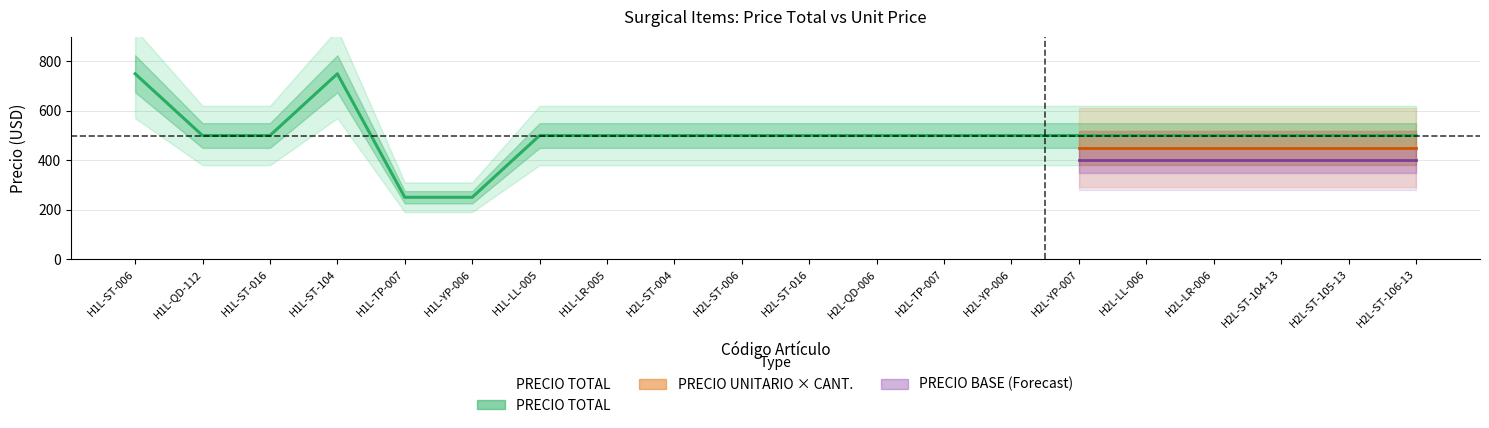

At which label is PRECIO TOTAL closest to 500?

H1L-QD-112